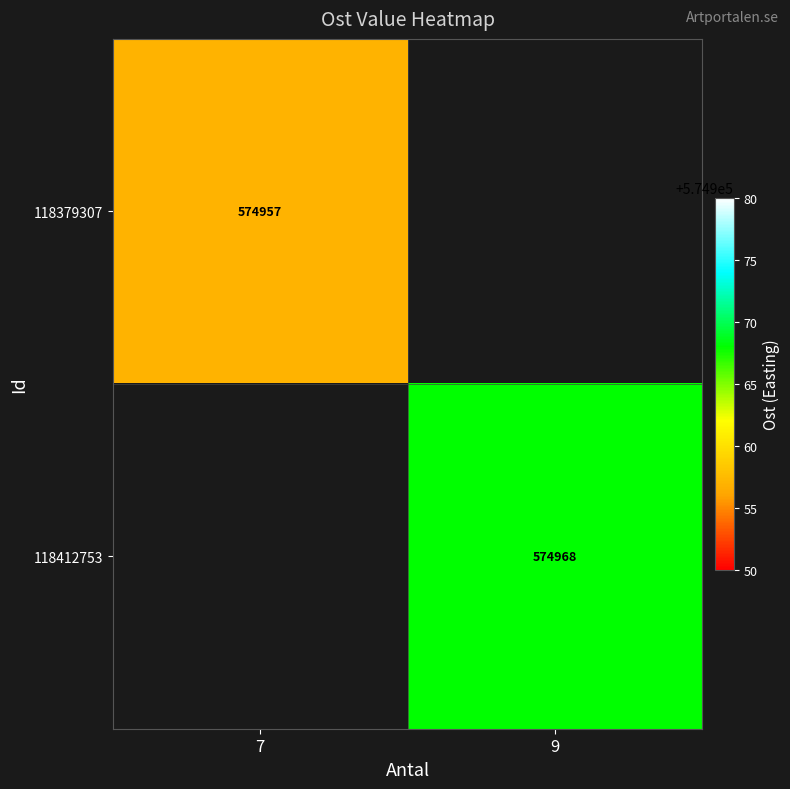

The value of 118412753 at 9 is 899555. True or false?

False